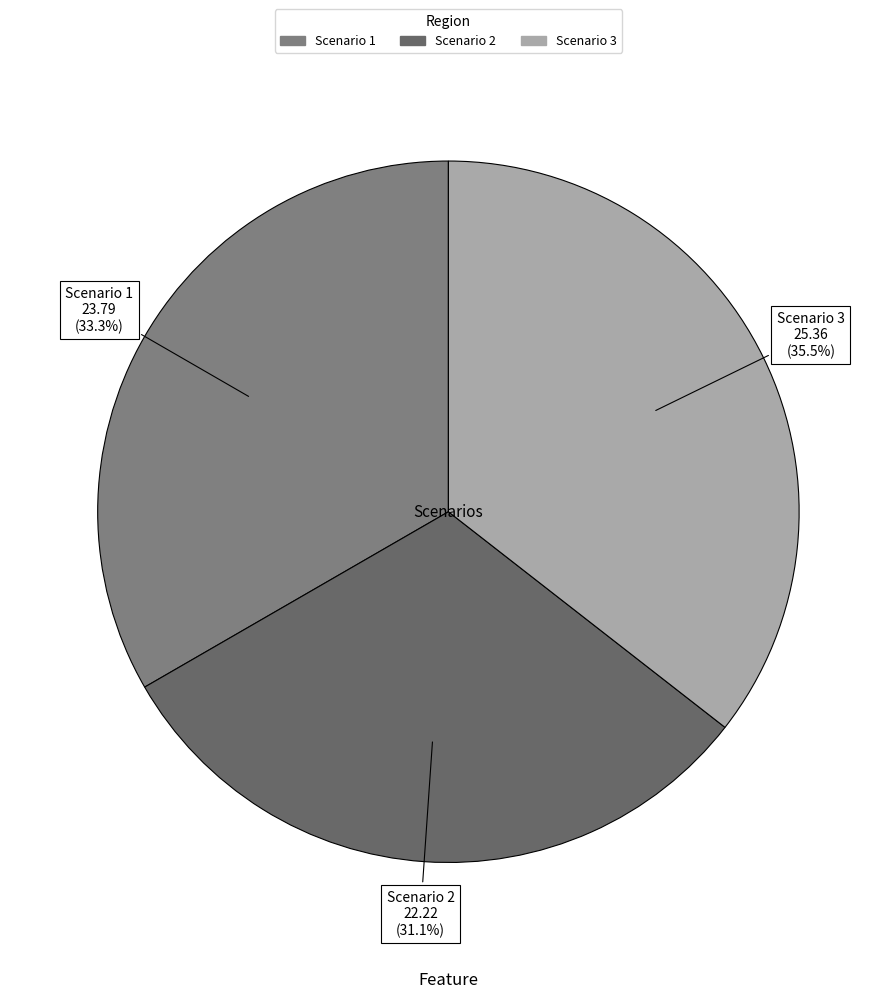

To the nearest percent, what percentage of the pie is Scenario 2?

31%